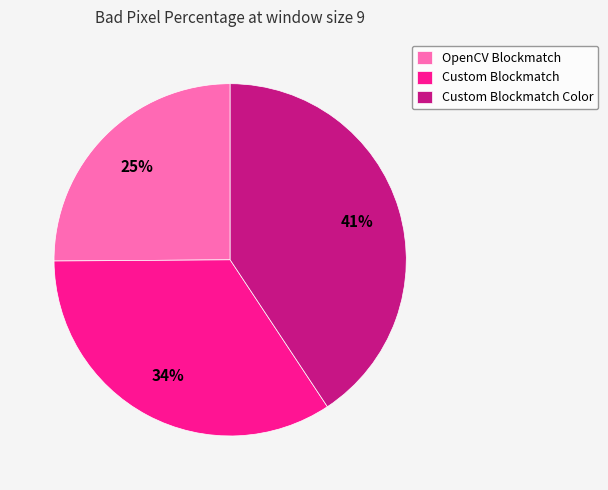

Is it true that Custom Blockmatch is 34% of the pie?

True